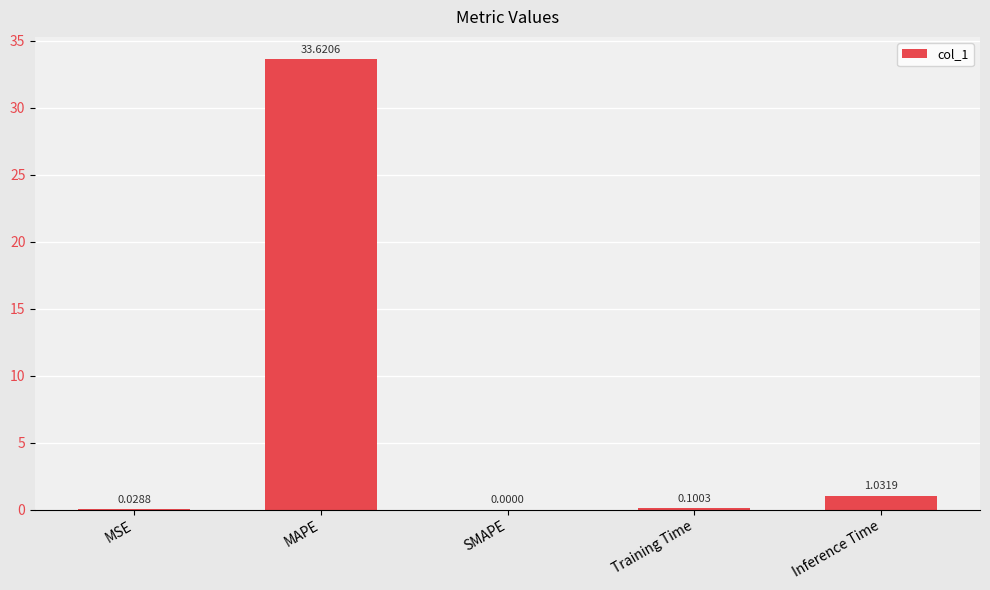

At which label is the value closest to 16?

Inference Time